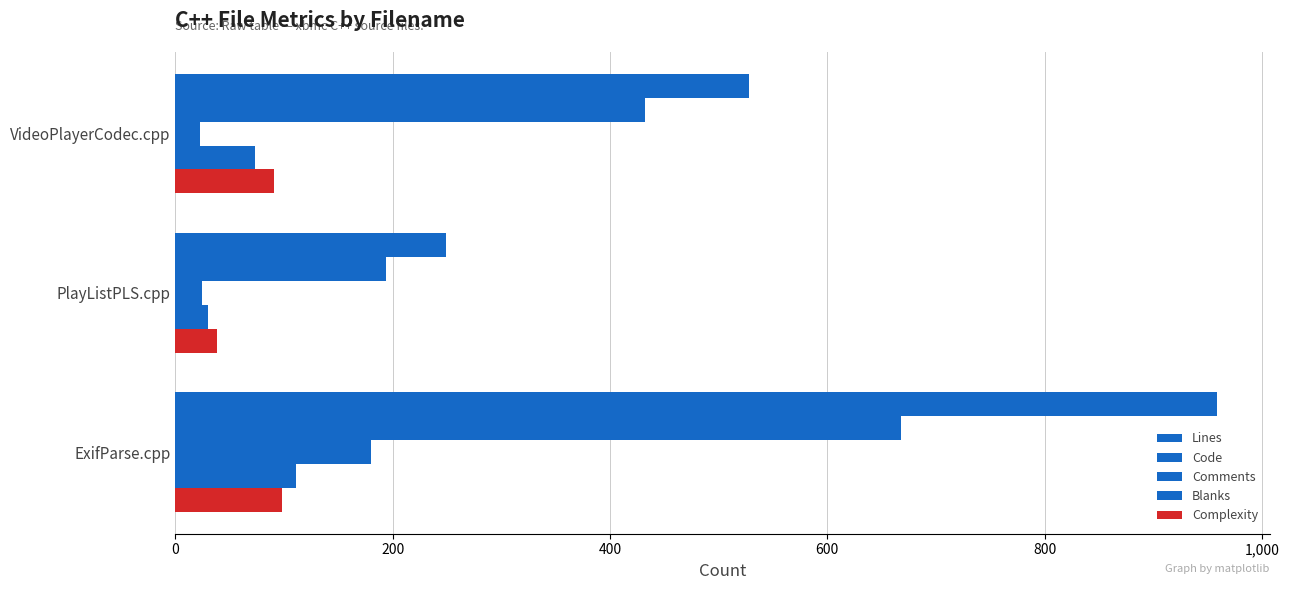

How many categories are shown in the chart?

3